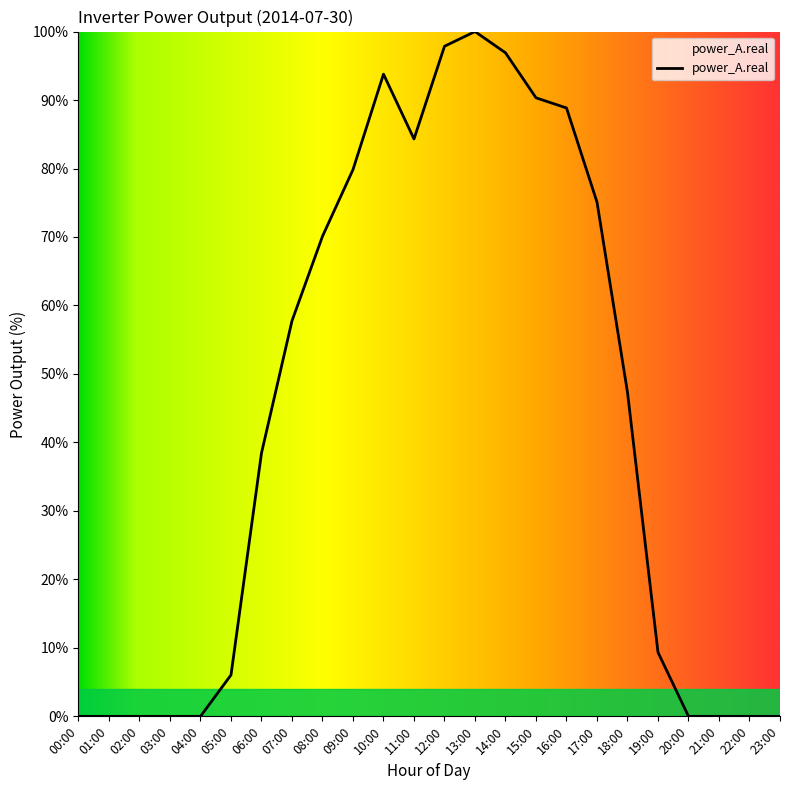

Does the chart display data point markers on the line(s)?

No